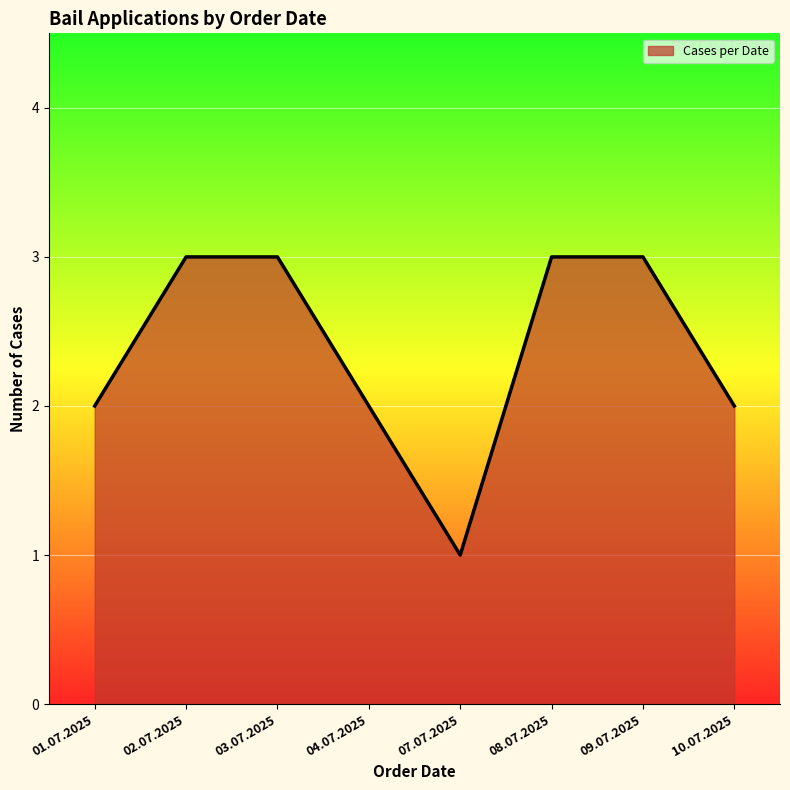

What is the maximum value shown in the chart?

3